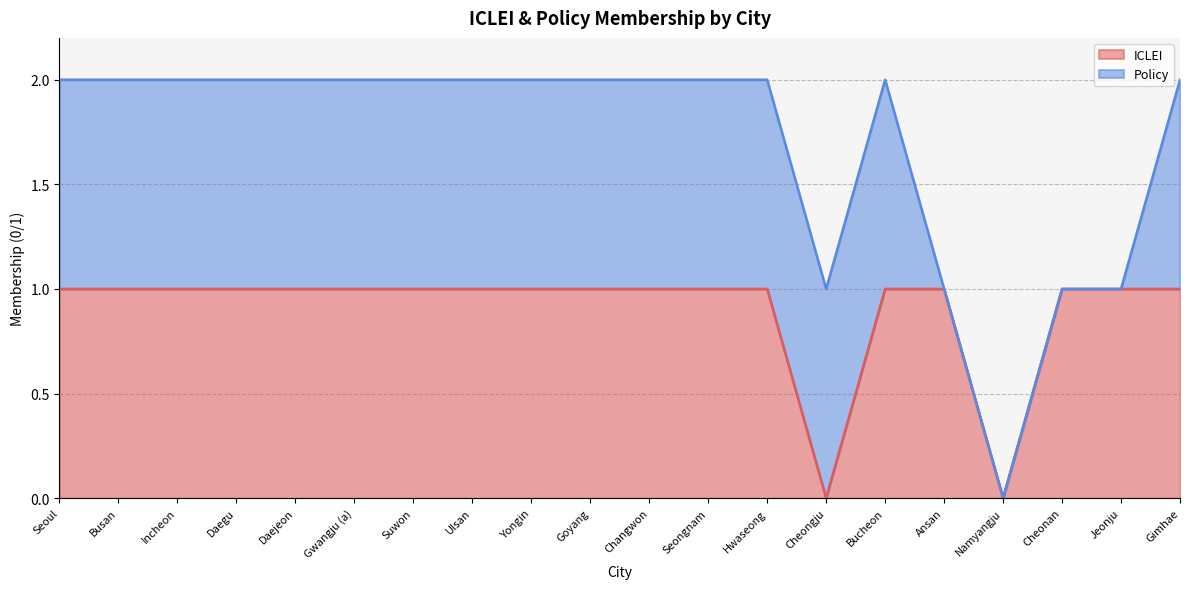

What is the label of the 17th point from the right?

Daegu